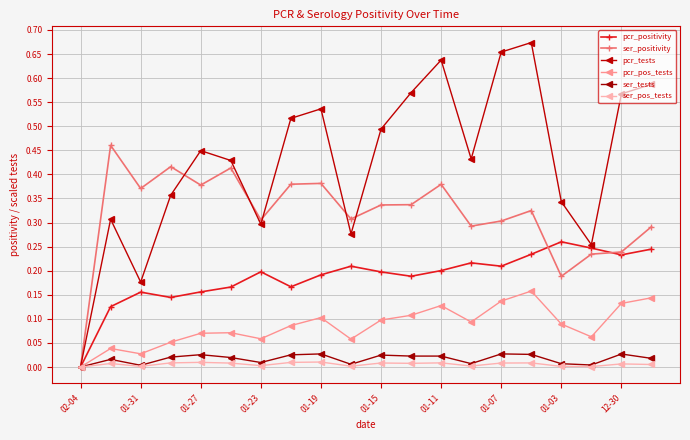

How many interior local valleys does the ser_pos_tests series have?

6